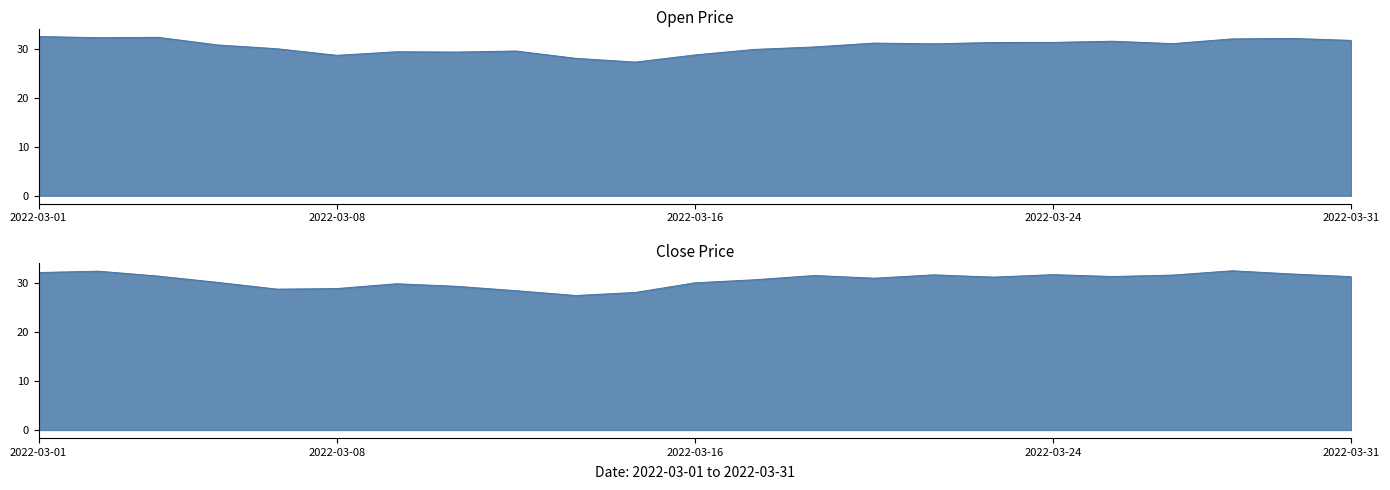

List the series in order of their peak value, lowest first.

Close, Open